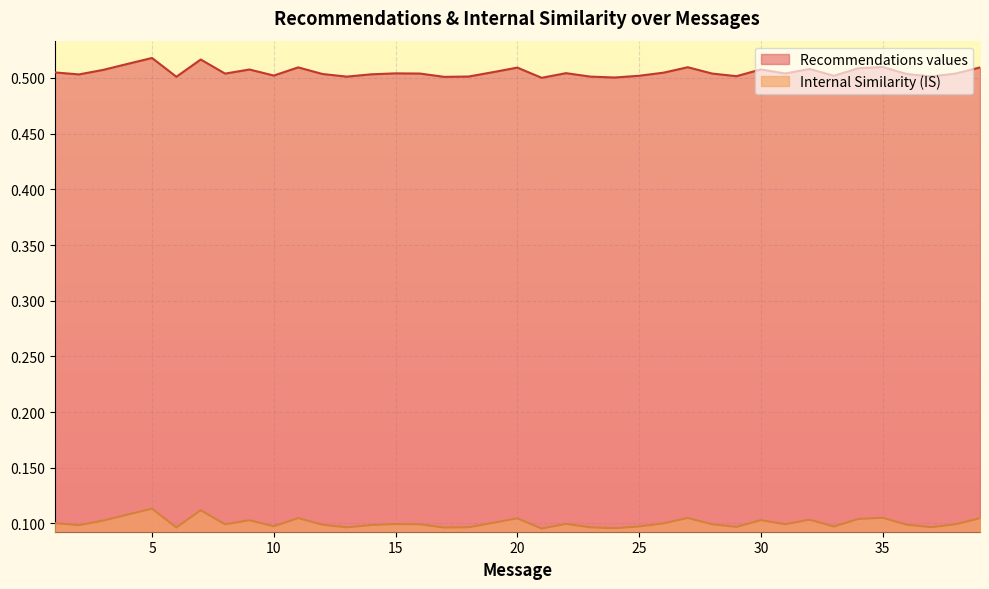

Reading left to right, list all the values displayed in this chart.

Recommendations values: 0.5	0.5	0.5	0.5	0.5	0.5	0.5	0.5	0.5	0.5	0.5	0.5	0.5	0.5	0.5	0.5	0.5	0.5	0.5	0.5	0.5	0.5	0.5	0.5	0.5	0.5	0.5	0.5	0.5	0.5	0.5	0.5	0.5	0.5	0.5	0.5	0.5	0.5	0.5
Internal Similarity (IS): 0.1	0.1	0.1	0.1	0.1	0.1	0.1	0.1	0.1	0.1	0.1	0.1	0.1	0.1	0.1	0.1	0.1	0.1	0.1	0.1	0.1	0.1	0.1	0.1	0.1	0.1	0.1	0.1	0.1	0.1	0.1	0.1	0.1	0.1	0.1	0.1	0.1	0.1	0.1